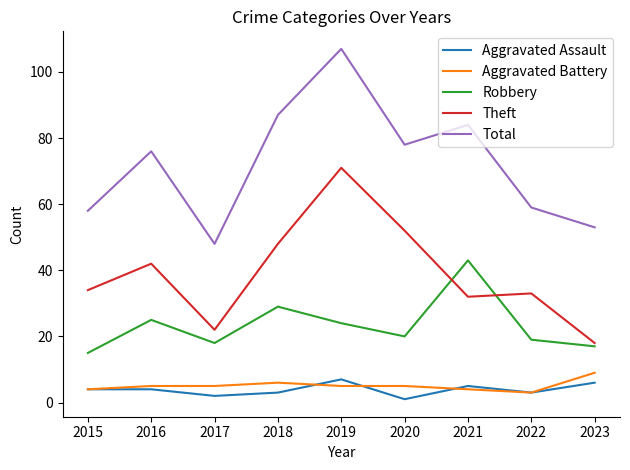

Which series has the largest total across all categories?

Total